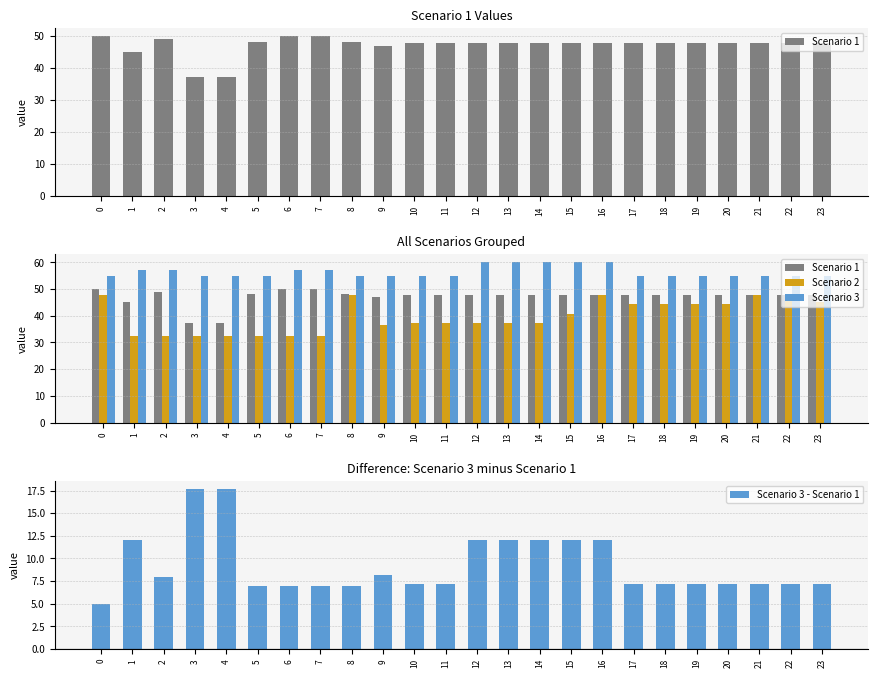

The Scenario 1 series shows 18.5 at 10. True or false?

False